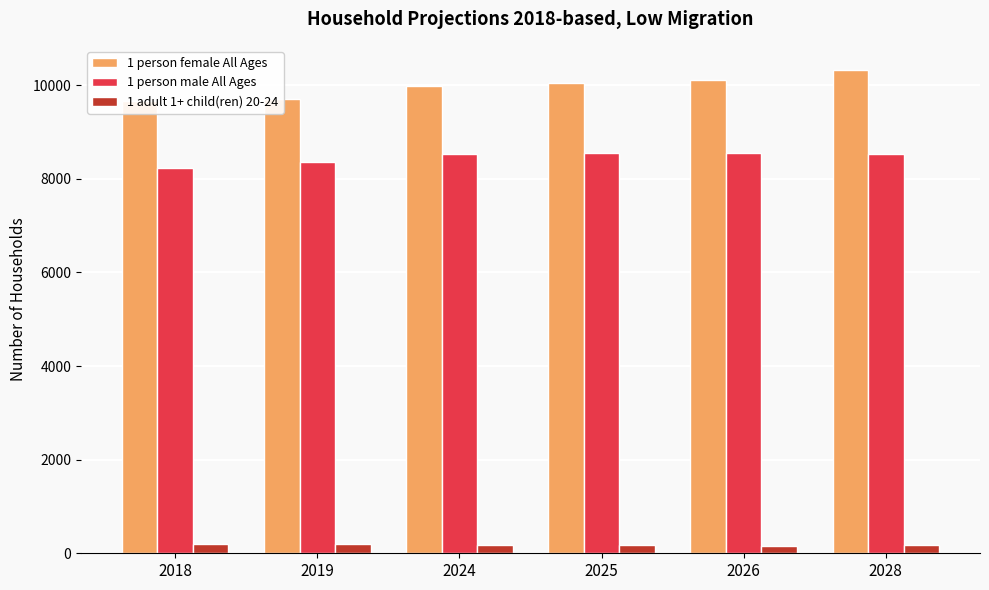

Which series has the largest total across all categories?

1 person female All Ages